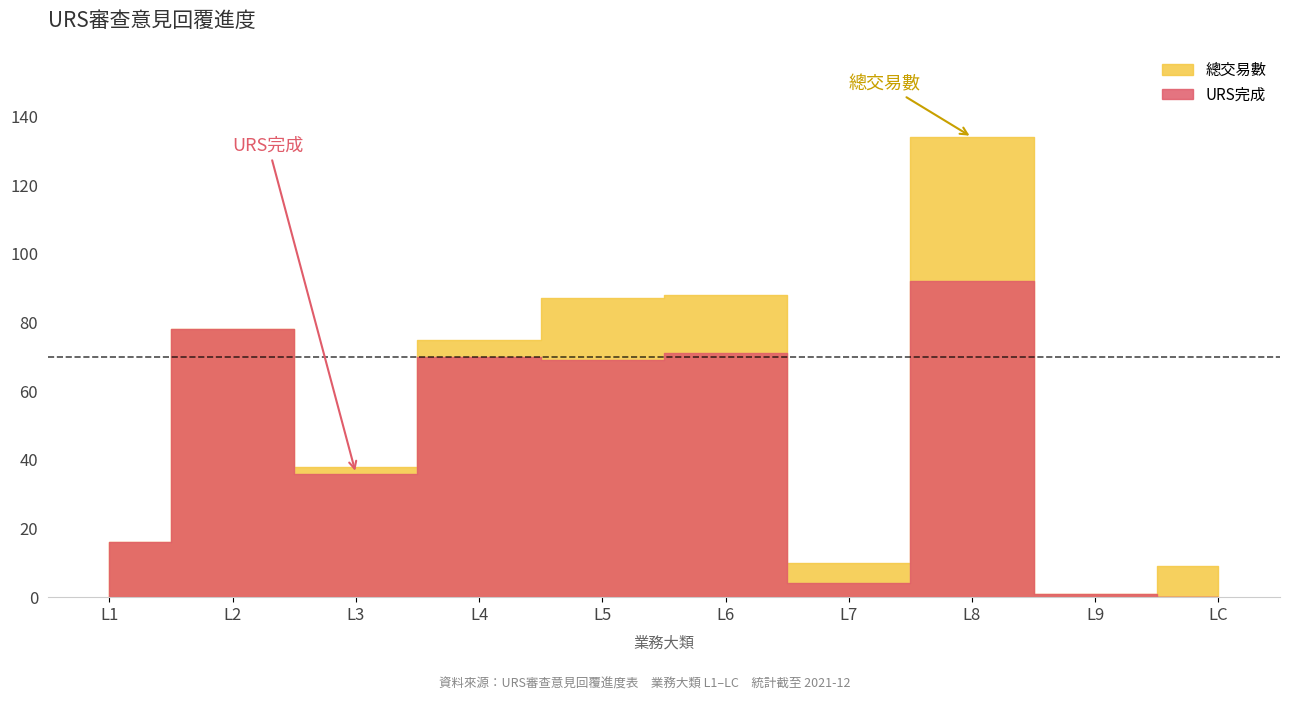

What is the total value across all series at L2?

156